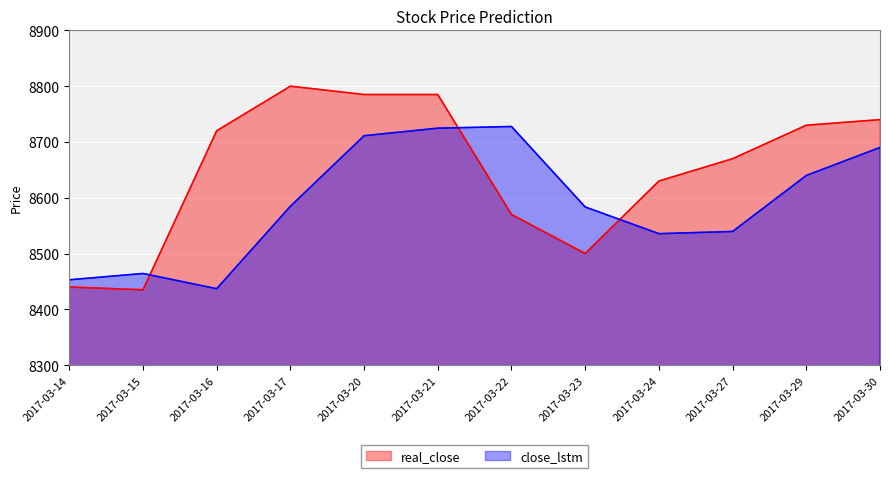

At 2017-03-22, list the series in order from smallest to largest.

real_close, close_lstm